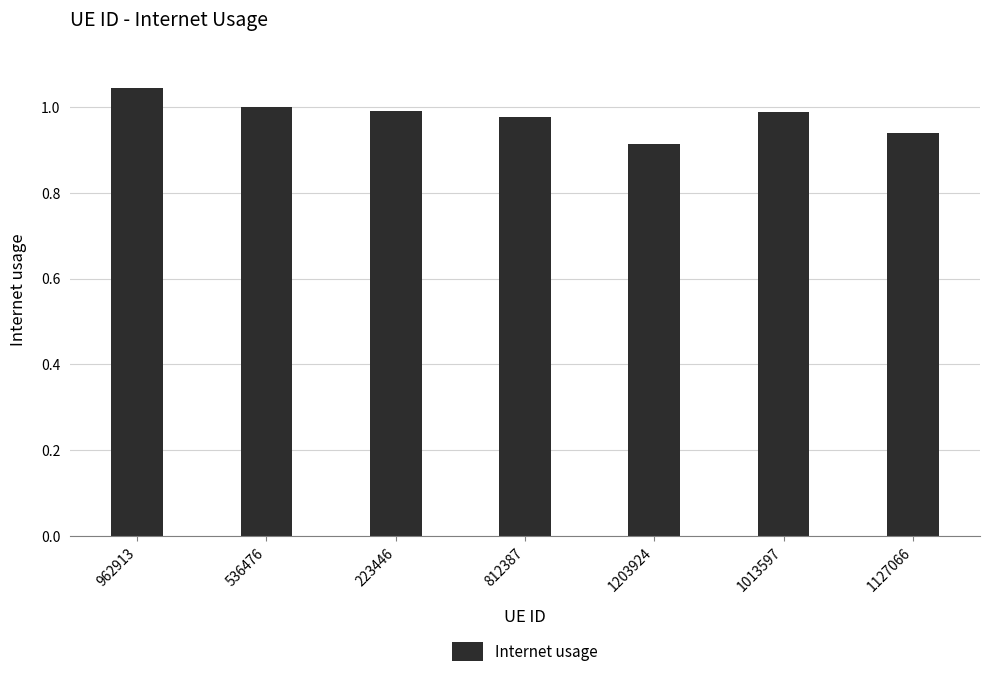

The value at 223446 is 1.0. True or false?

True